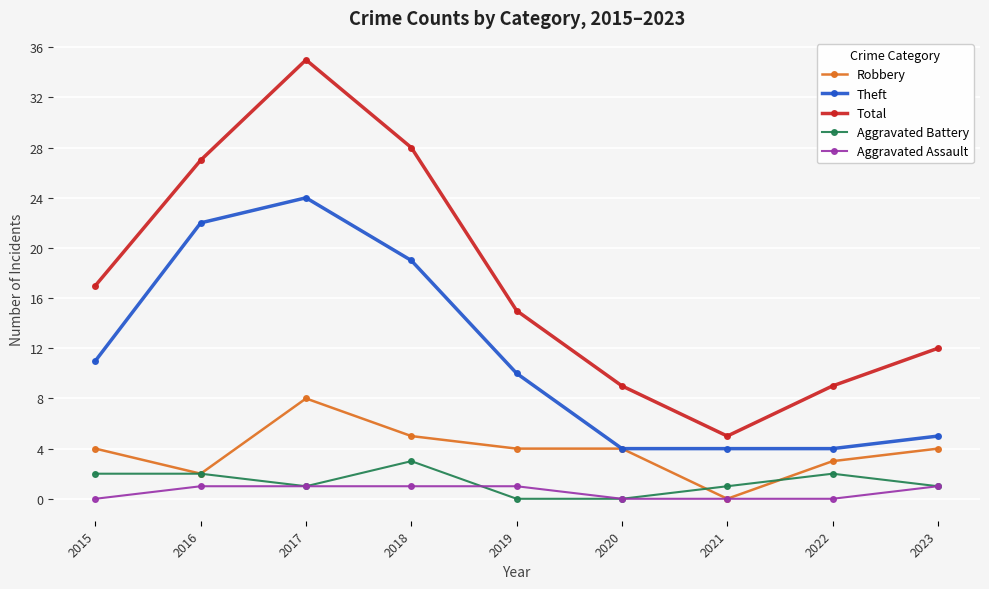

What is the difference between the second highest and minimum values in the Aggravated Battery series?

2